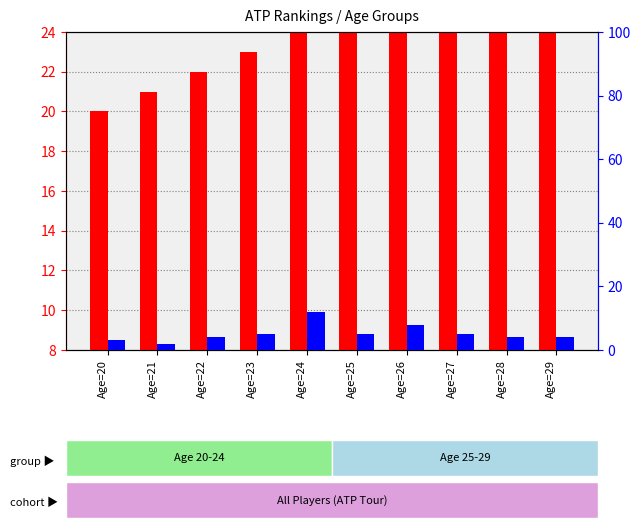

Between Age=26 and Age=22, which is larger?

Age=26